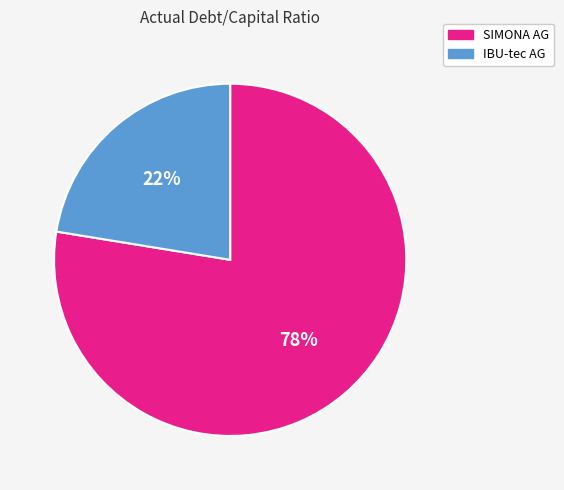

To the nearest percent, what is the average slice percentage?

50%